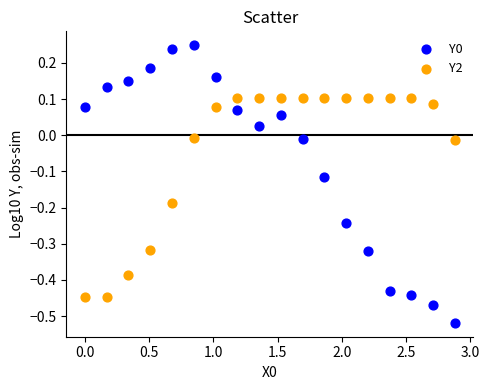

What is the X range (max minus min) for the scatter plot?

2.9